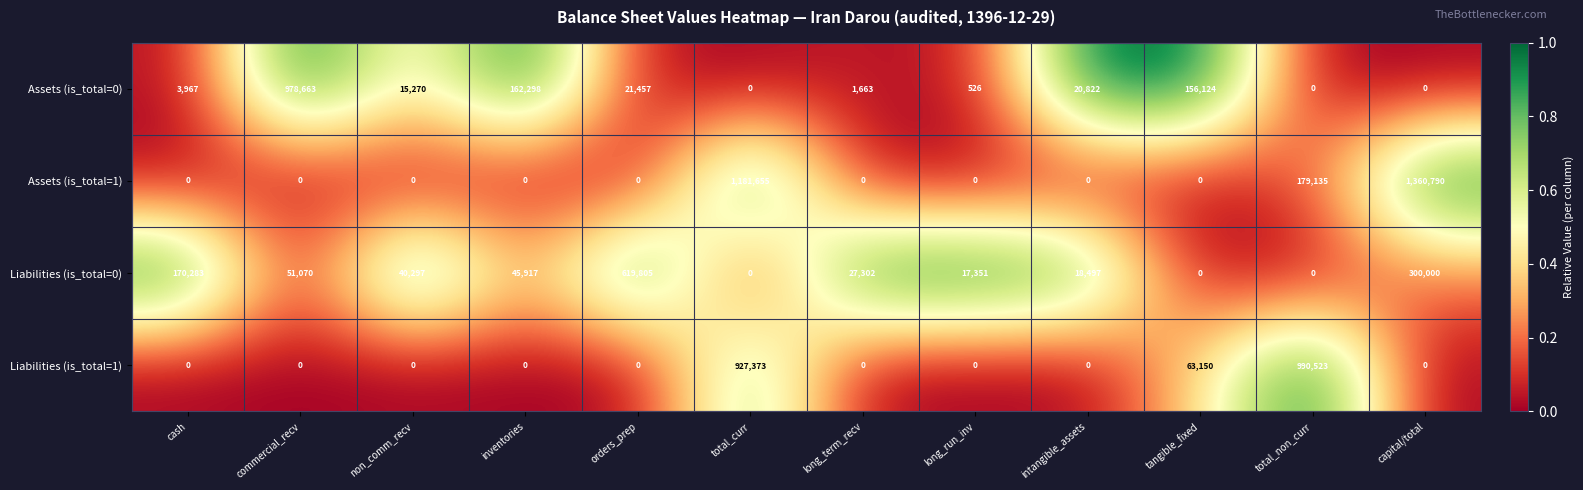

What is the greatest value displayed?

1360790